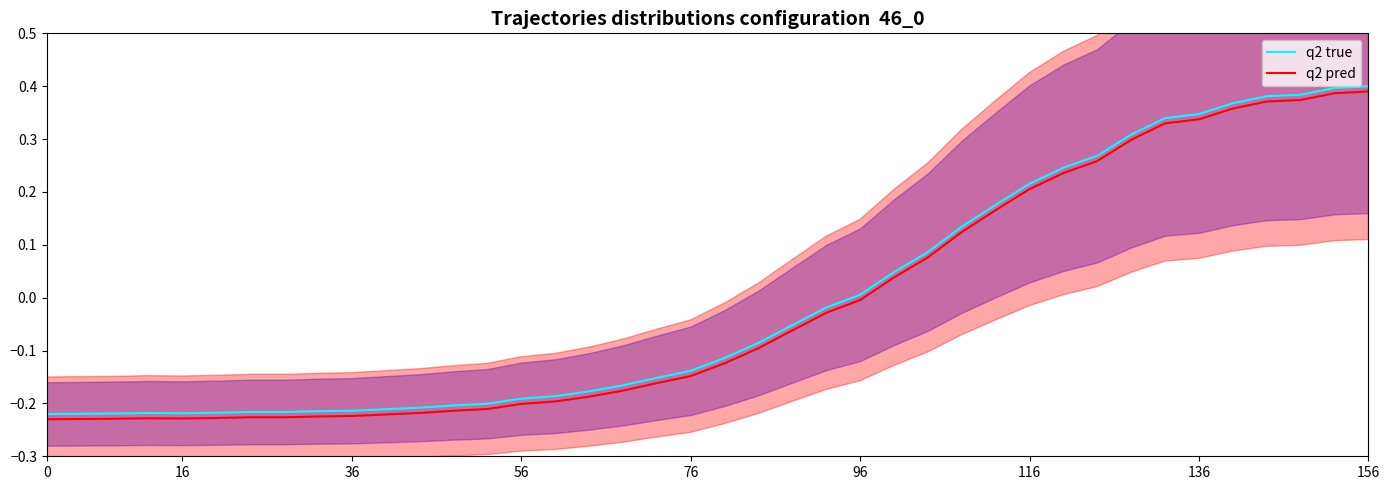

What is the difference between the second highest and second lowest values in the q2 pred series?

0.6